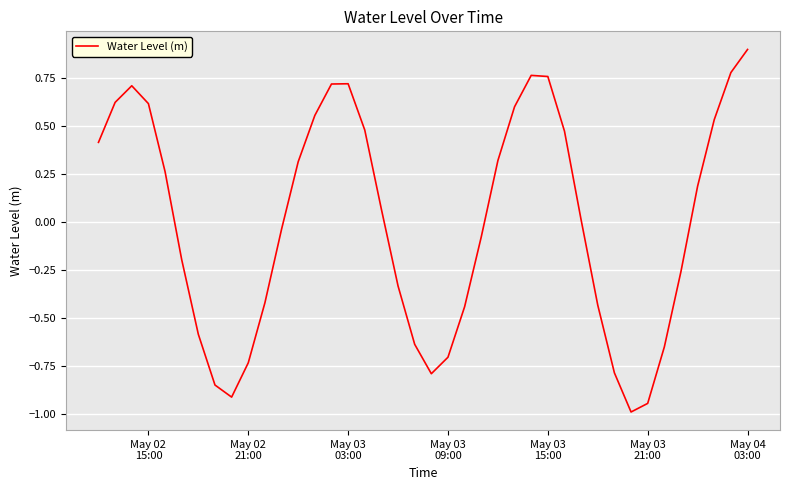

What is the greatest value displayed?

0.9